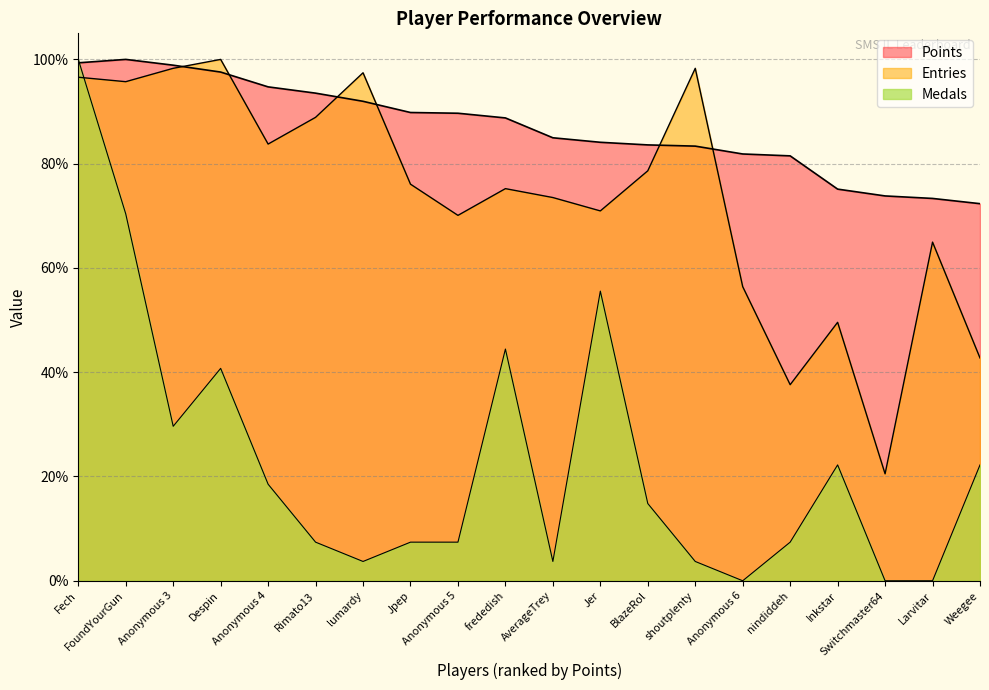

What is the lowest value of the Points series?

72.3